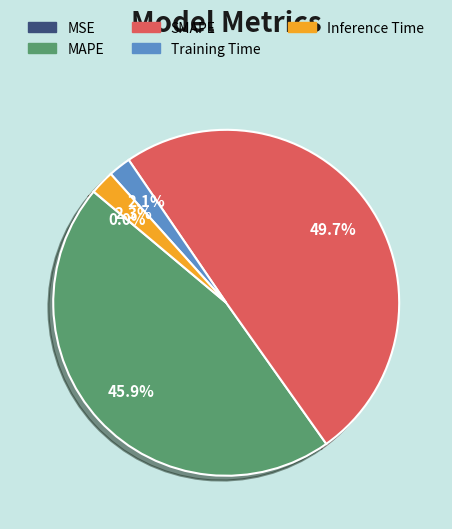

To the nearest percent, what is the difference between the largest and smallest slice percentages?

50%